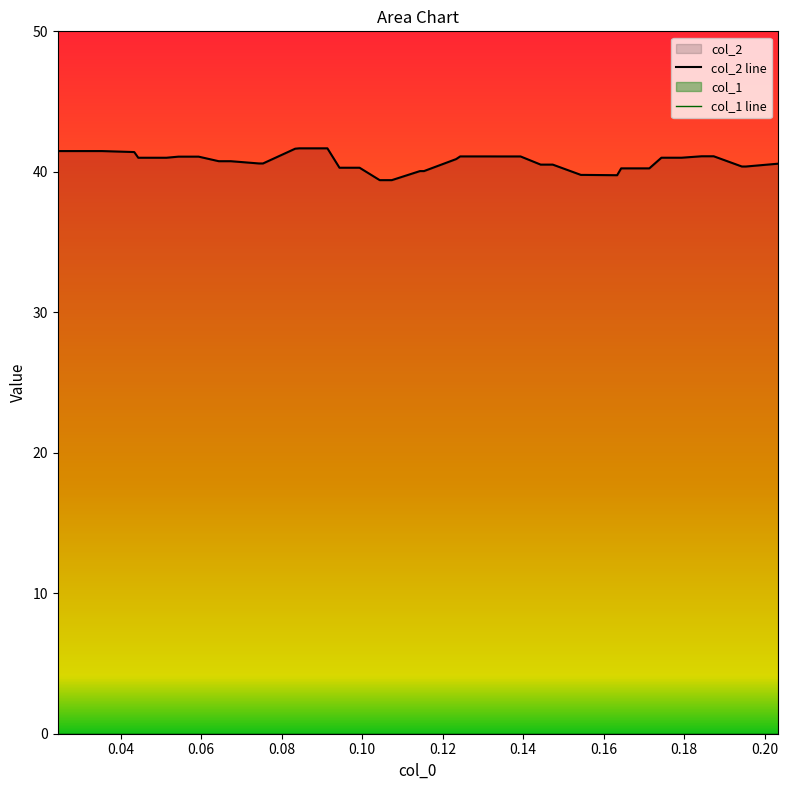

What is the maximum value for col_2 line?

41.7